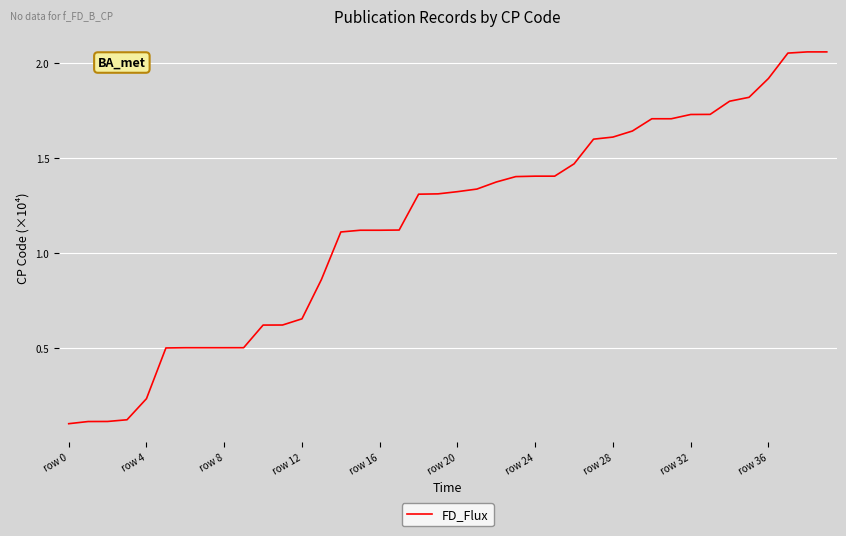

What is the smallest value displayed?

0.1